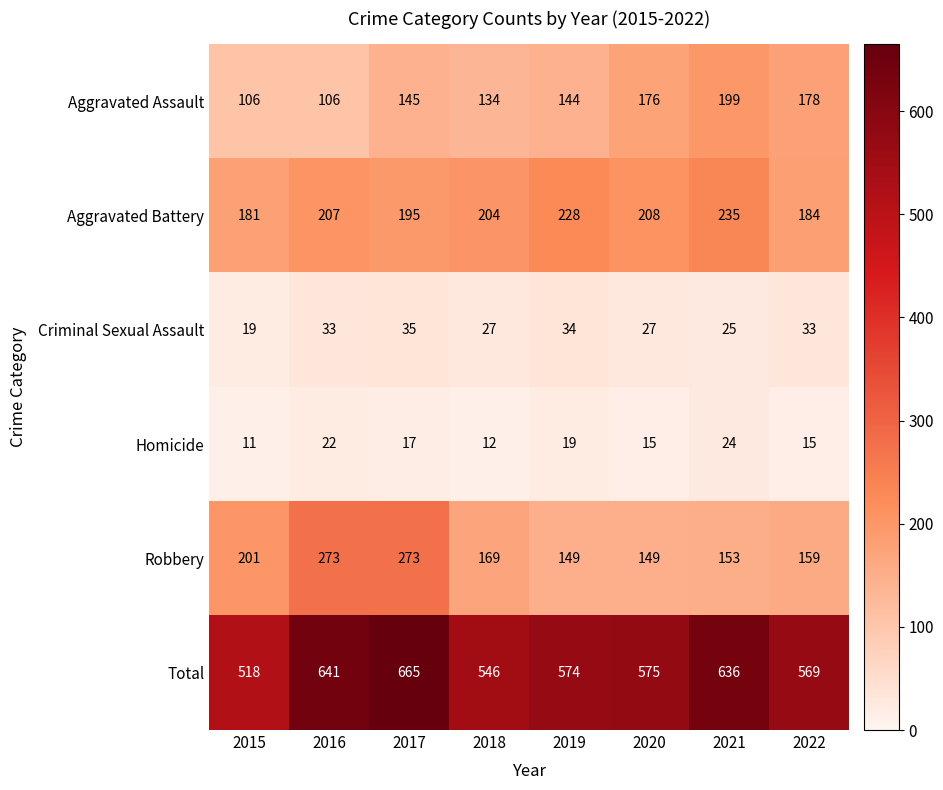

What is the sum of all Total values?

4724